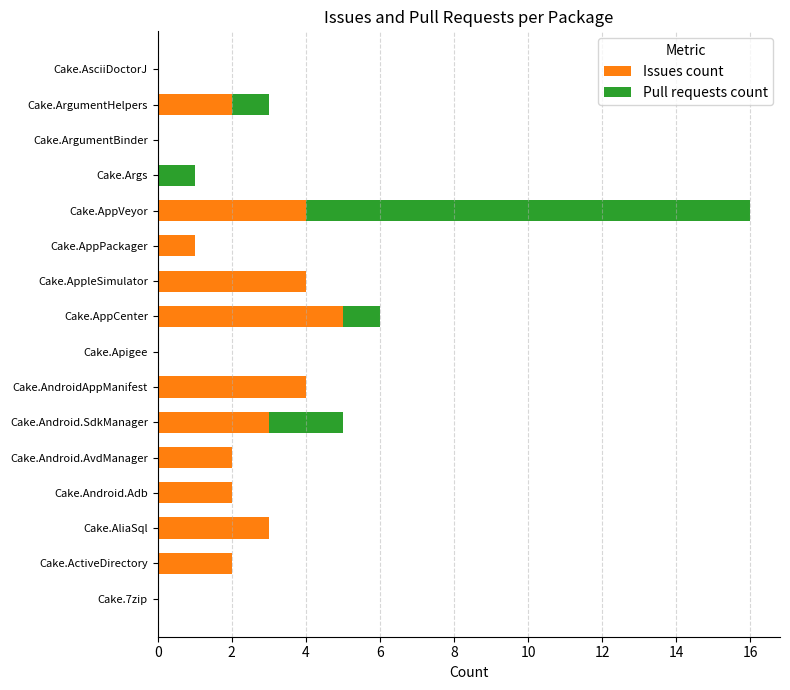

What is the sum of all Issues count values?

32